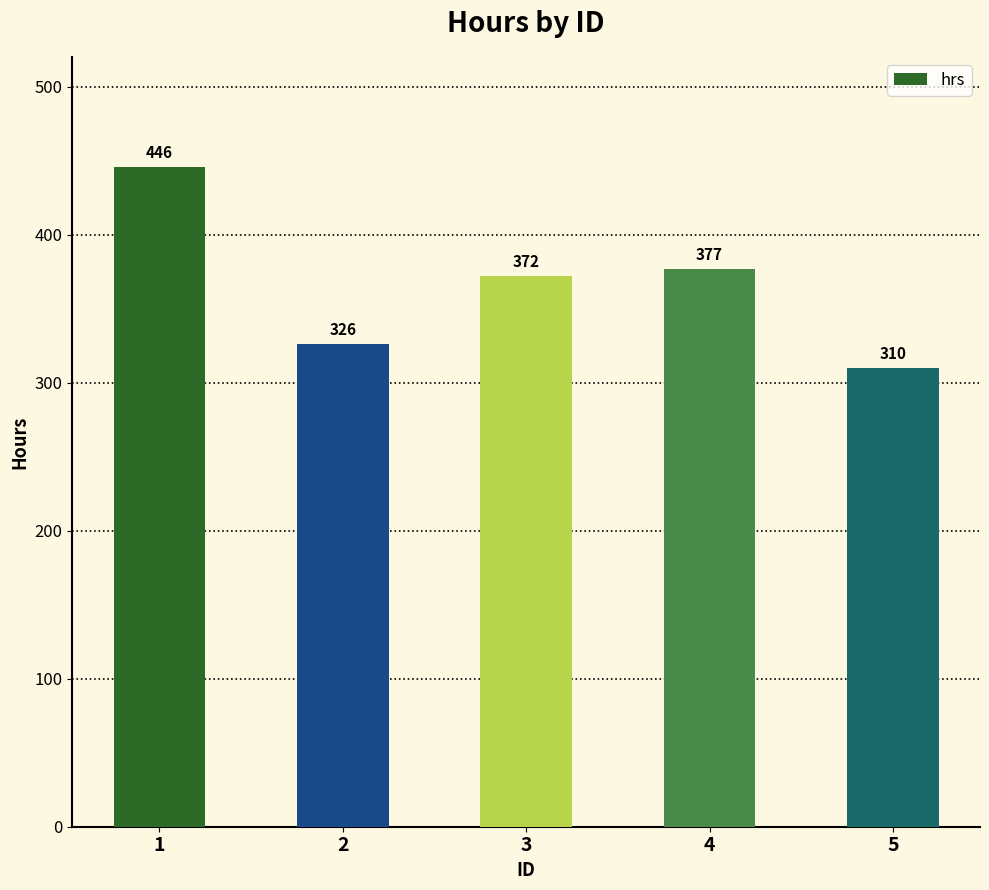

Reading right to left, what are all the values shown in this chart?

310	377	372	326	446